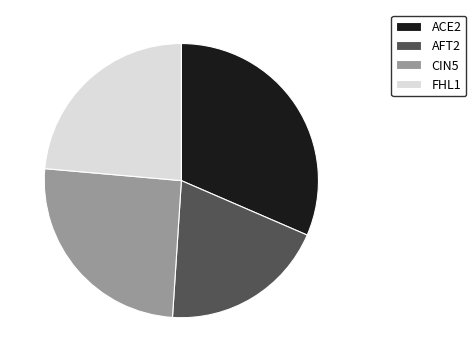

The FHL1 slice represents 34% of the pie. True or false?

False